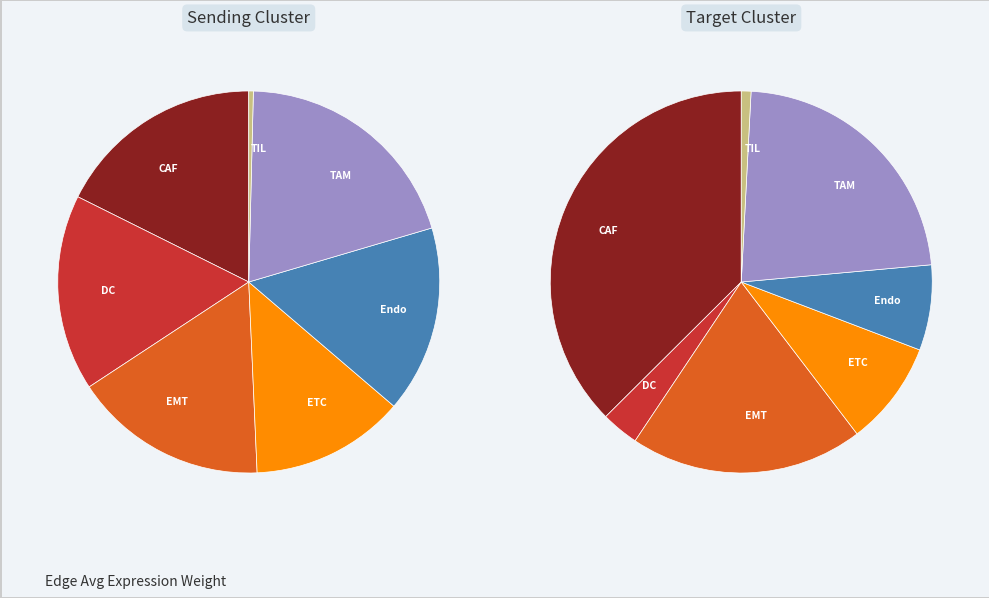

Is the sum of DC and Endo greater than half?

No